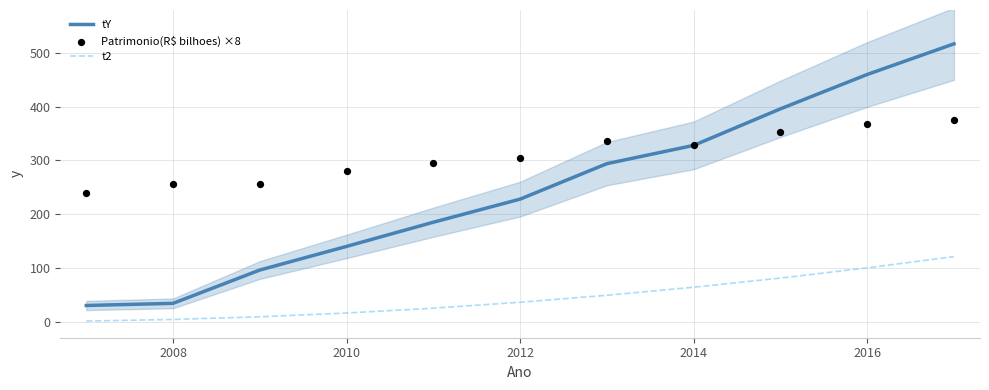

What are all the series names shown in the legend?

tY, t2, Patrimonio(R$ bilhoes) ×8